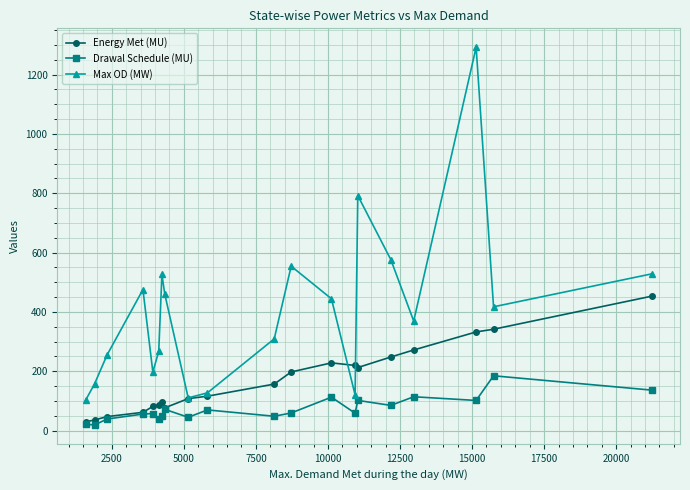

What is the value of the Drawal Schedule (MU) point at the 15th from the left?

101.5